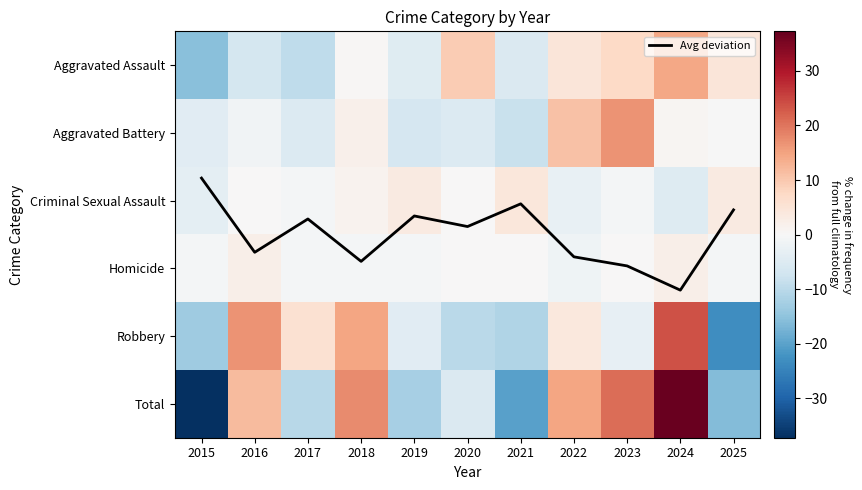

Rank the categories by Homicide value from highest to lowest.

2016, 2024, 2020, 2021, 2023, 2015, 2017, 2018, 2019, 2025, 2022